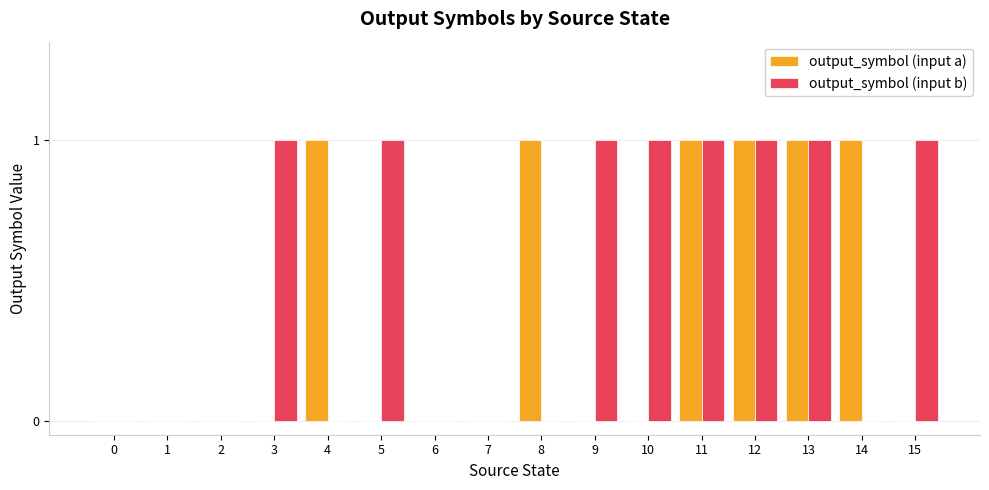

Count the output_symbol (input b) values in the range 0 to 1.

16